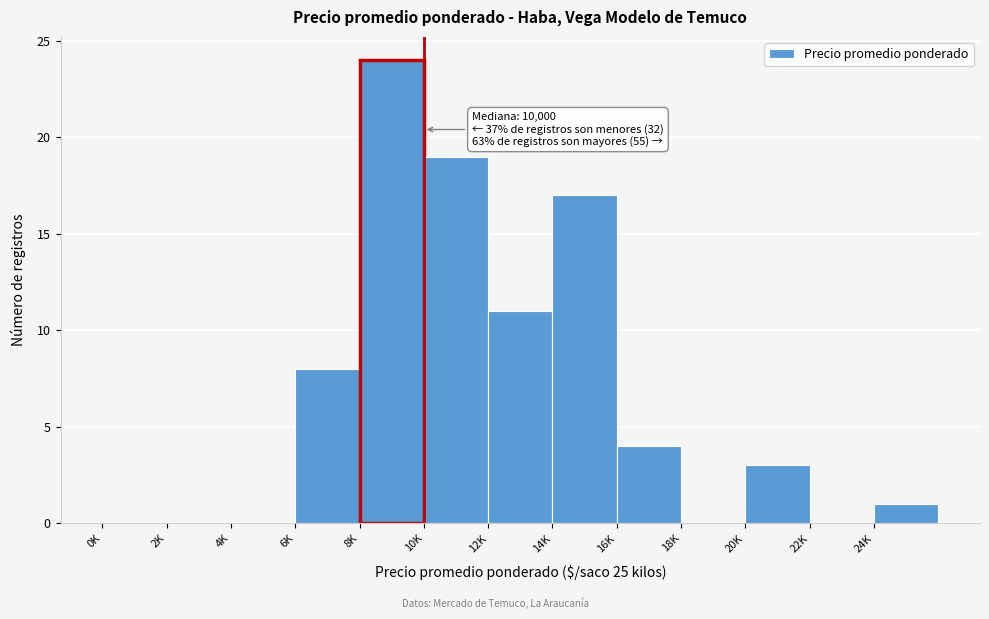

Reading right to left, list all the values displayed in this chart.

24K=1	22K=0	20K=3	18K=0	16K=4	14K=17	12K=11	10K=19	8K=24	6K=8	4K=0	2K=0	0K=0